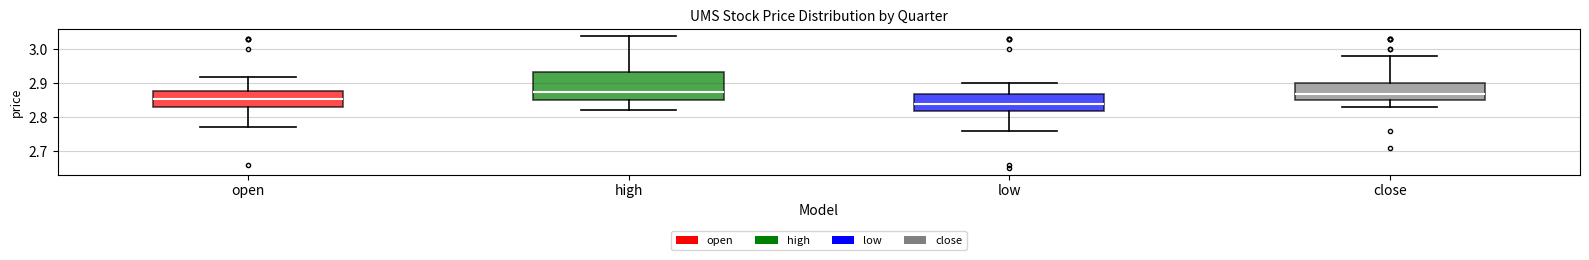

Reading left to right, read every box against the y-axis: the position of its median line, the range the box covers, and the ends of its whiskers. The values are not printed on the chart, so give them approximately, as read against the axis.

open: median 2.86, box 2.83 to 2.88, whiskers 2.77 to 2.92
high: median 2.88, box 2.85 to 2.93, whiskers 2.82 to 3.04
low: median 2.84, box 2.82 to 2.87, whiskers 2.76 to 2.90
close: median 2.87, box 2.85 to 2.90, whiskers 2.83 to 2.98